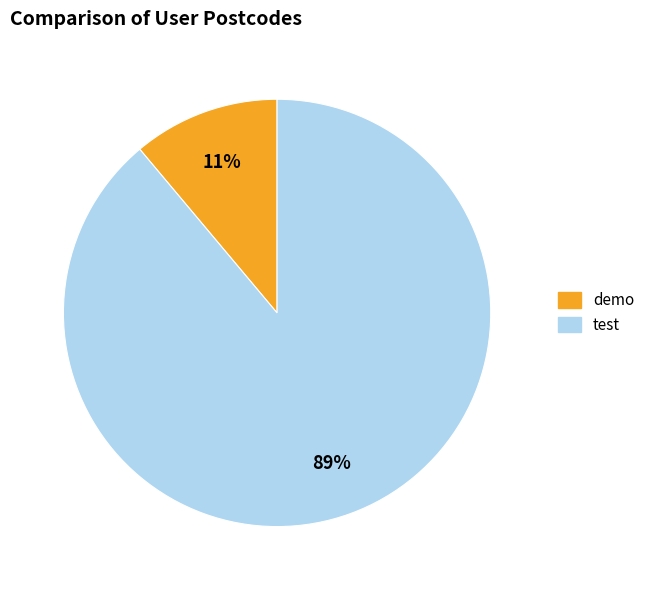

Which category has the biggest portion of the pie?

test